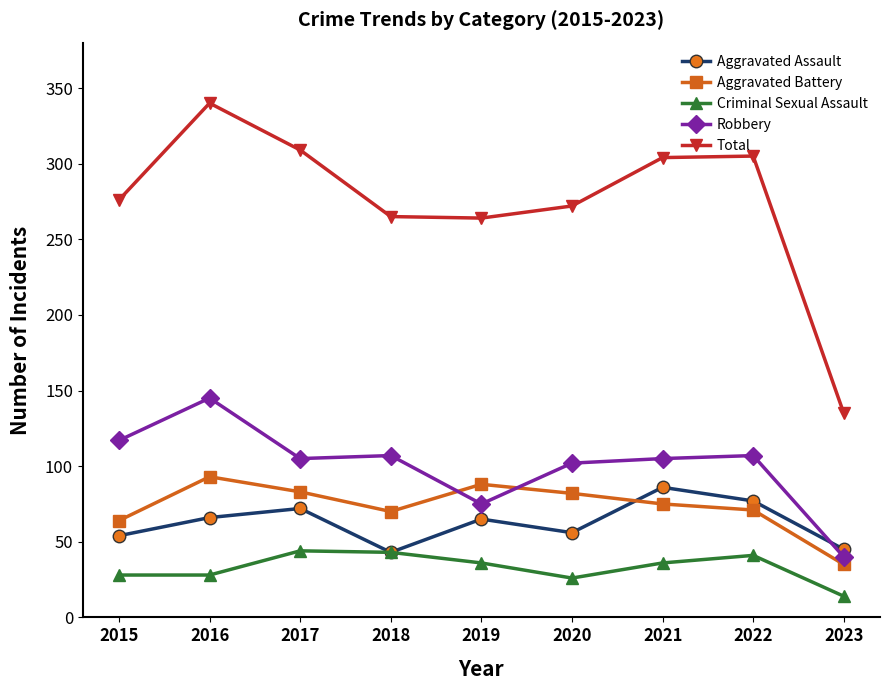

Between 2019 and 2023, which series saw the biggest shift?

Total